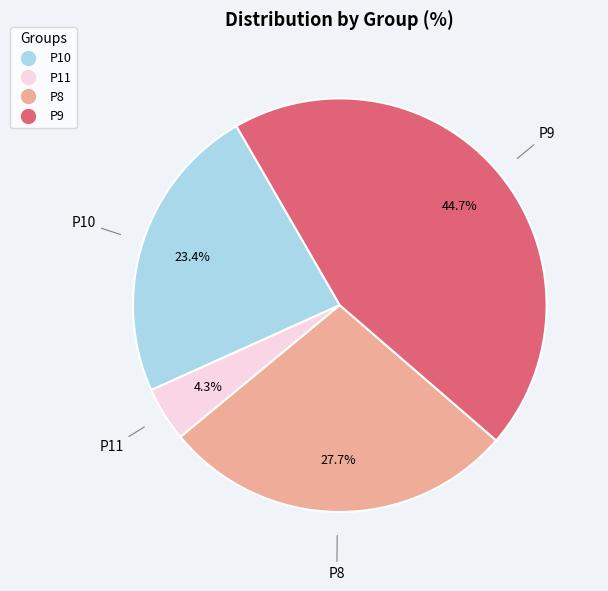

What percentage is NOT represented by P9?

55.3%